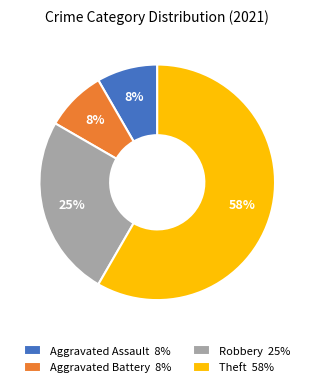

To the nearest percent, what is the average slice percentage?

25%